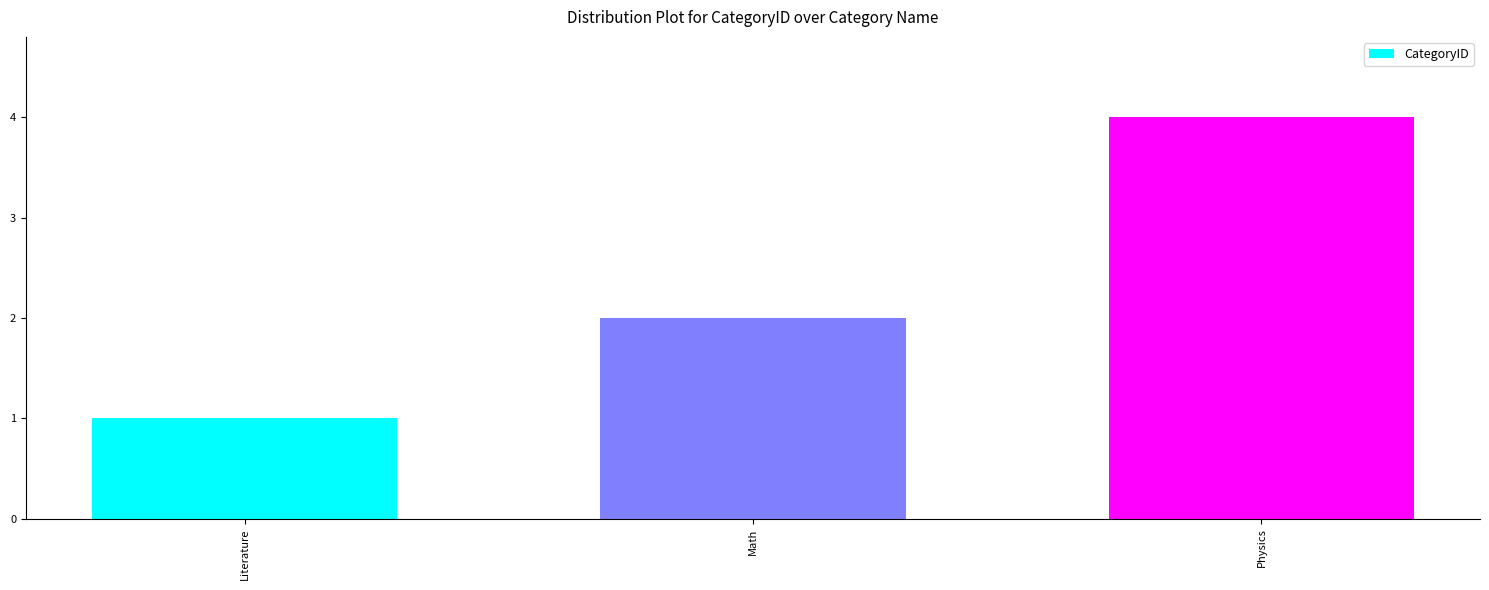

Approximately how many times larger is the value at Physics compared to Literature?

4.0